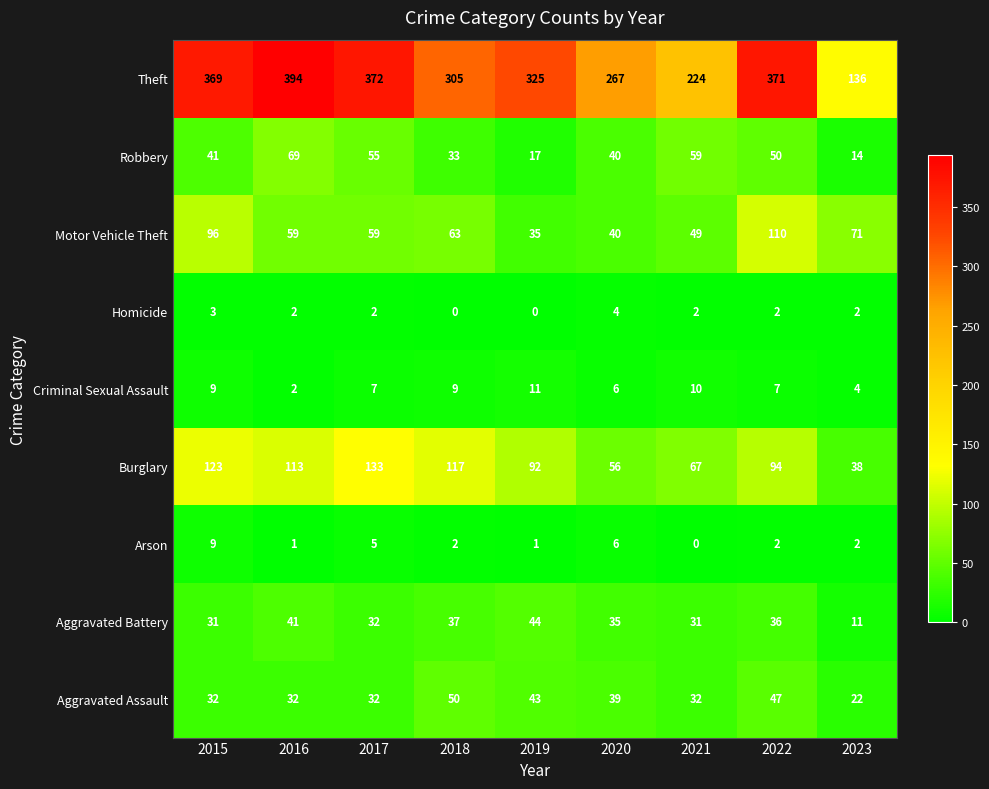

What is the average value of the Burglary series?

93